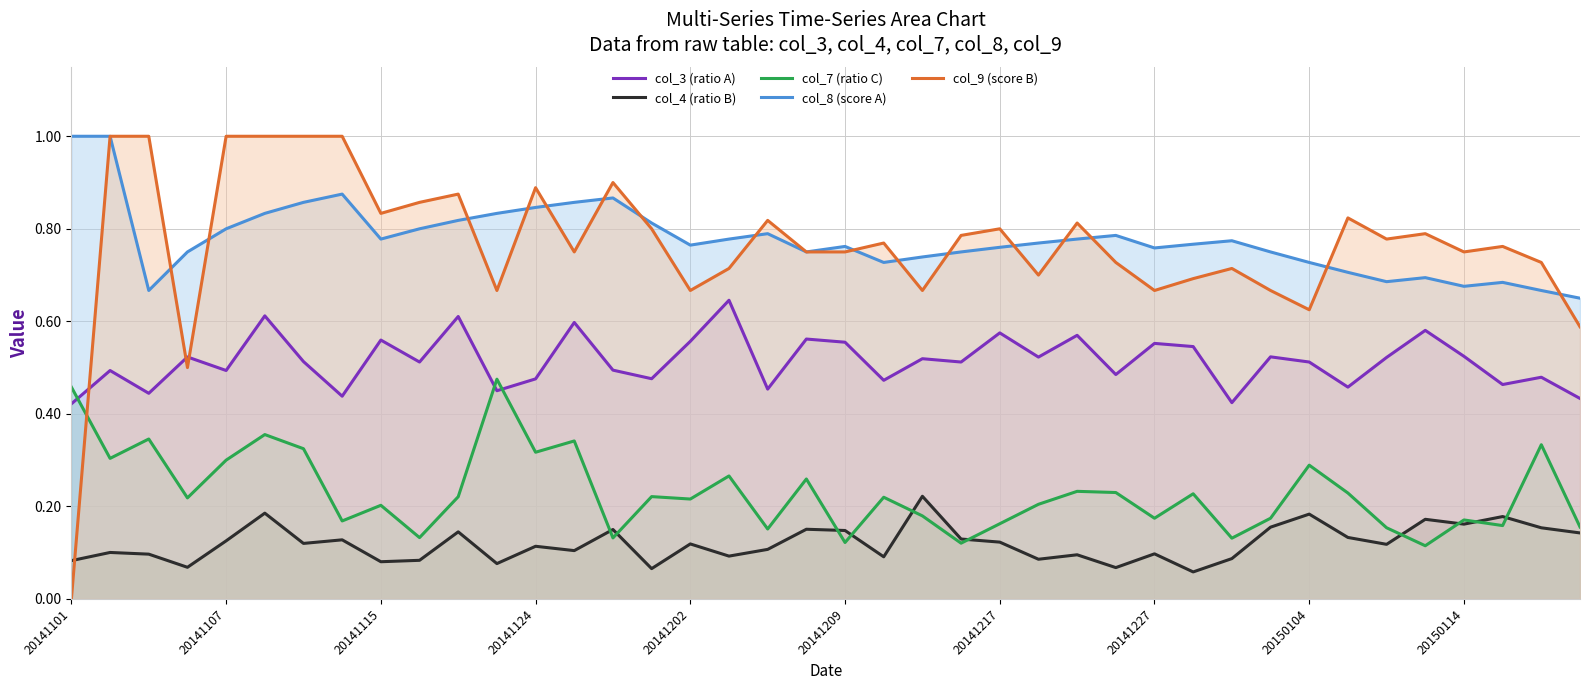

At which category does the chart reach its minimum across all series?

20141101